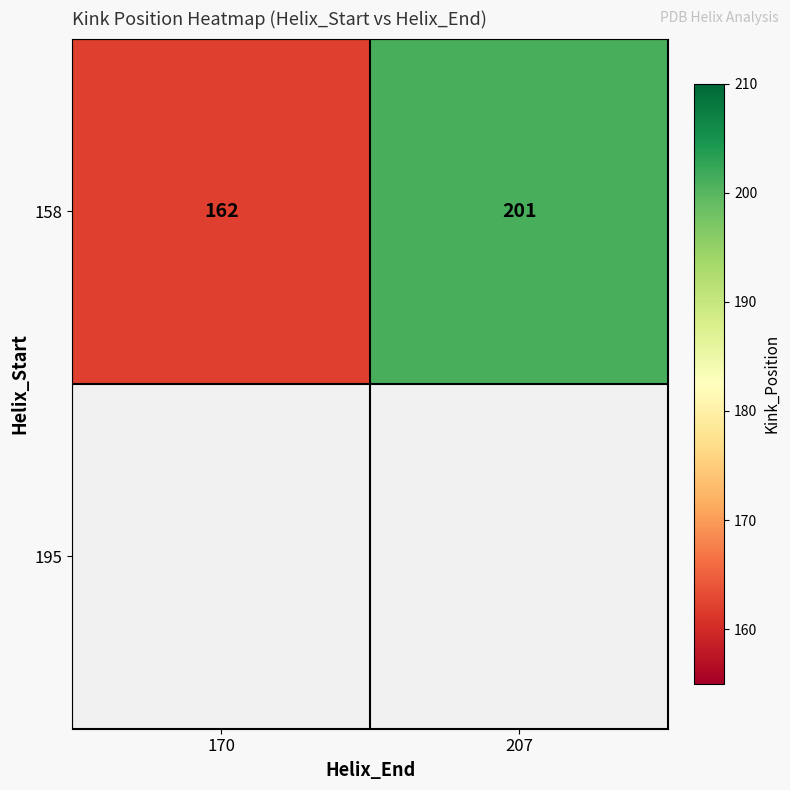

Approximately how many times larger is the value at 170 compared to 207?

0.8